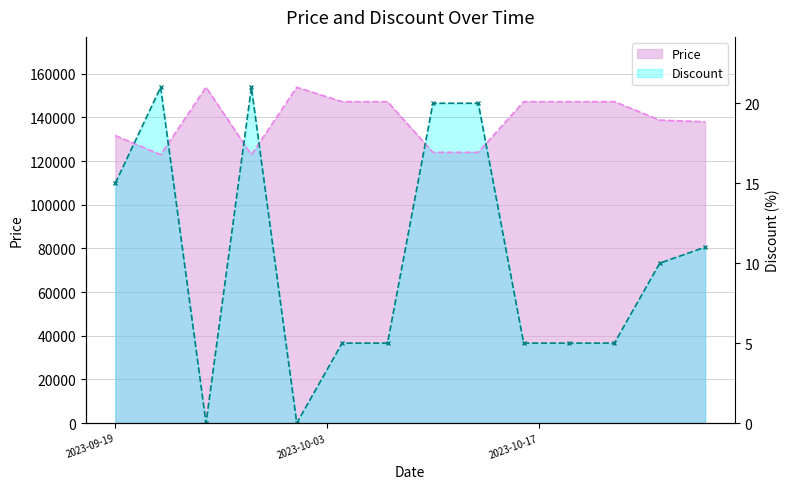

Where is Price nearest to the value 138350?

2023-10-28